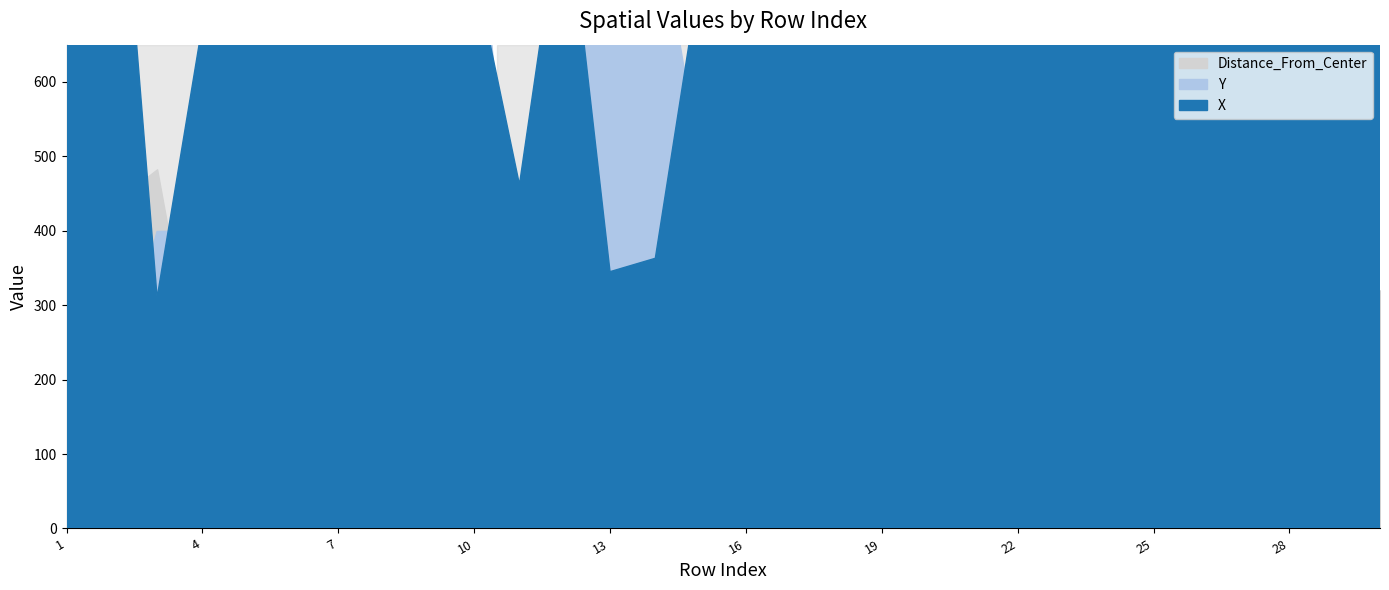

Reading right to left, list all the values displayed in this chart.

X: 955.0	1160.0	1110.0	1395.0	1567.0	1432.0	1605.0	1388.0	1313.0	933.0	1223.0	1049.0	1307.0	1209.0	1460.0	750.0	363.0	345.0	879.0	462.0	754.0	861.0	936.0	1088.0	1250.0	925.0	677.0	310.0	1062.0	1027.0
Y: 615.0	398.0	806.0	484.0	590.0	770.0	380.0	211.0	753.0	240.0	582.0	682.0	914.0	778.0	616.0	487.0	847.0	659.0	702.0	234.0	918.0	538.0	828.0	499.0	219.0	455.0	400.0	399.0	180.0	306.0
Distance_From_Center: 319.9	221.4	272.7	159.7	293.3	241.2	391.1	393.9	169.7	487.0	51.1	243.6	327.8	200.8	188.4	38.1	534.7	458.7	215.1	421.4	407.4	86.0	353.3	309.0	554.2	156.3	151.2	482.5	435.6	321.8